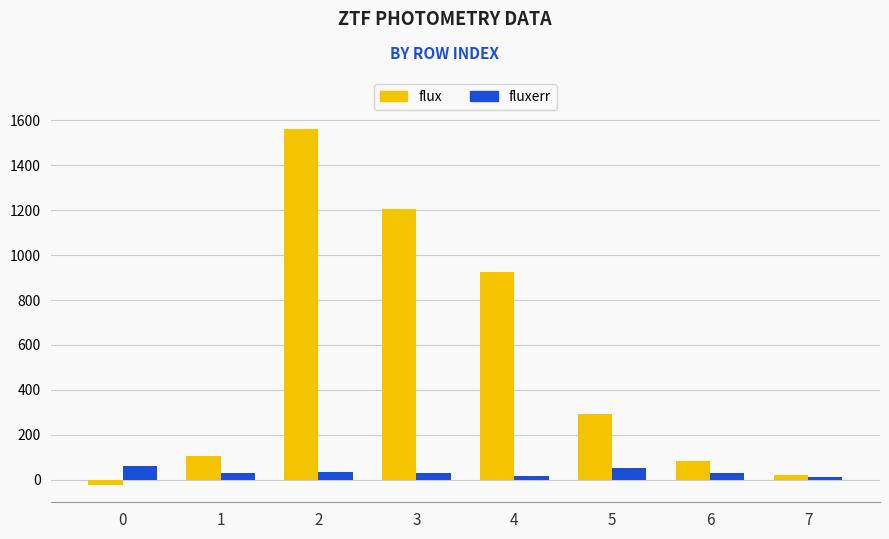

What is the difference between the flux values at 3 and 6?

1120.8